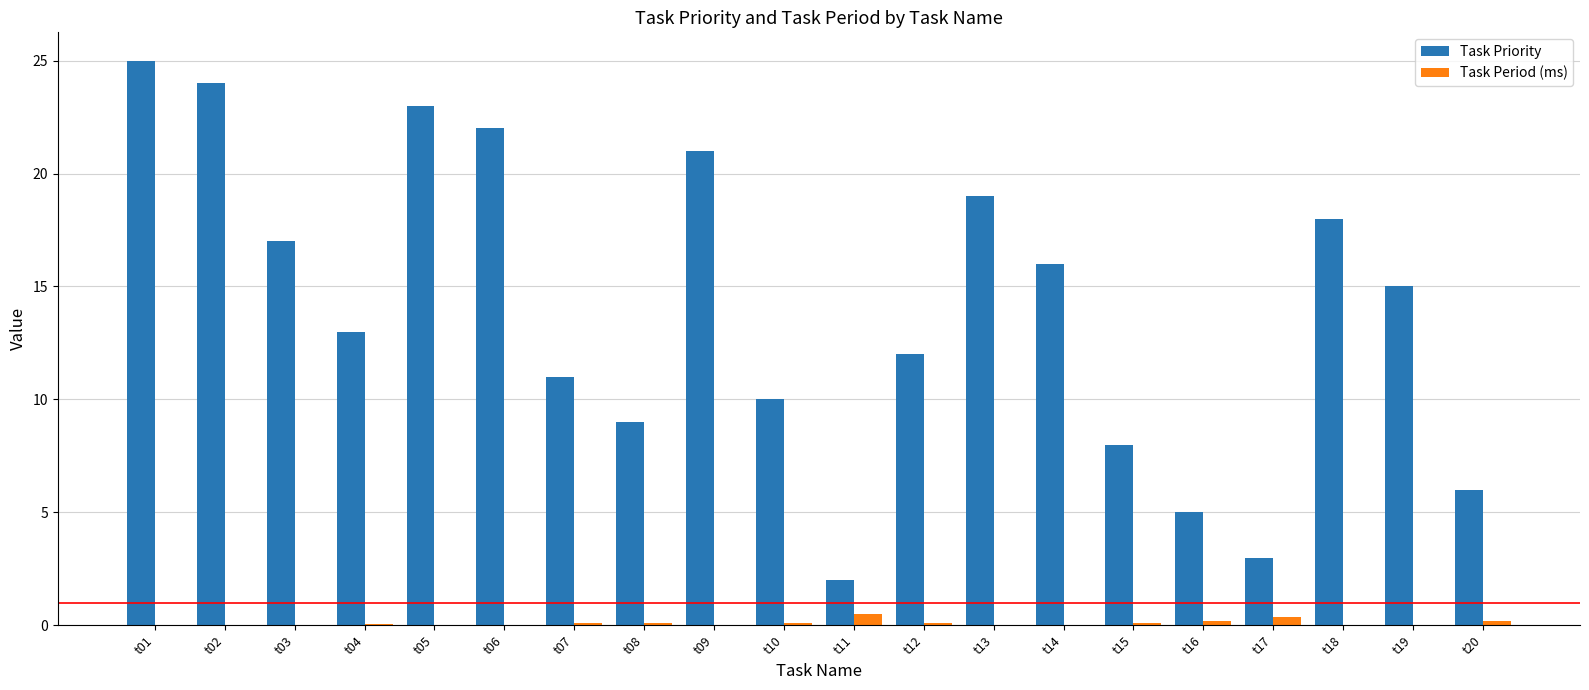

What is the sum of all Task Priority values?

279.0